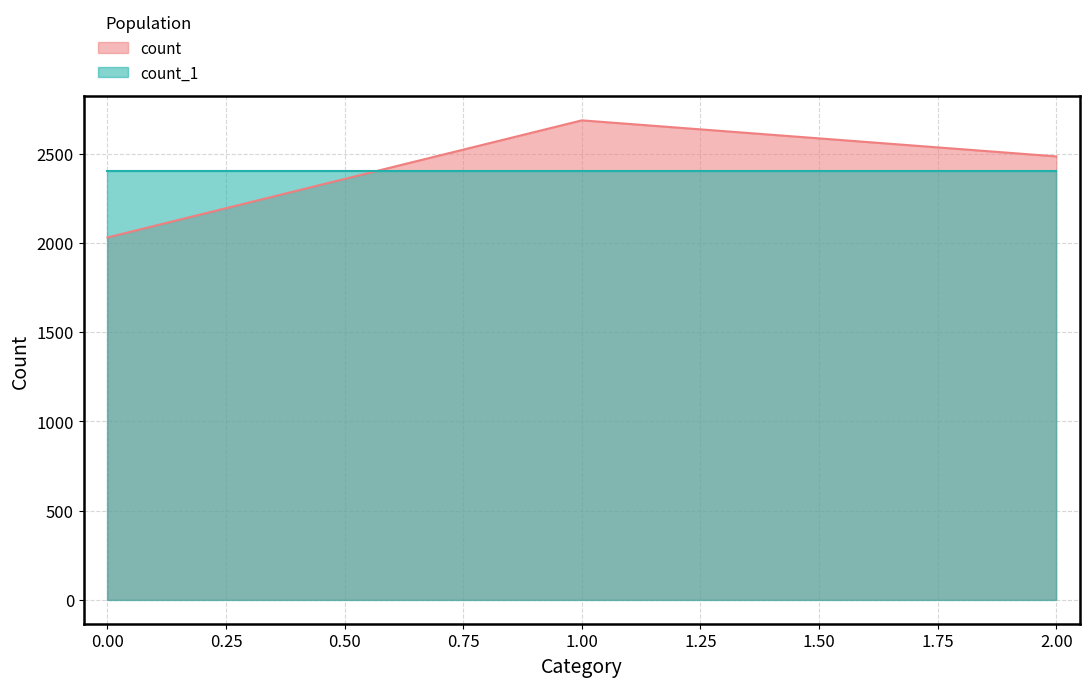

What is the approximate value of count_1 at 1.00?

2400